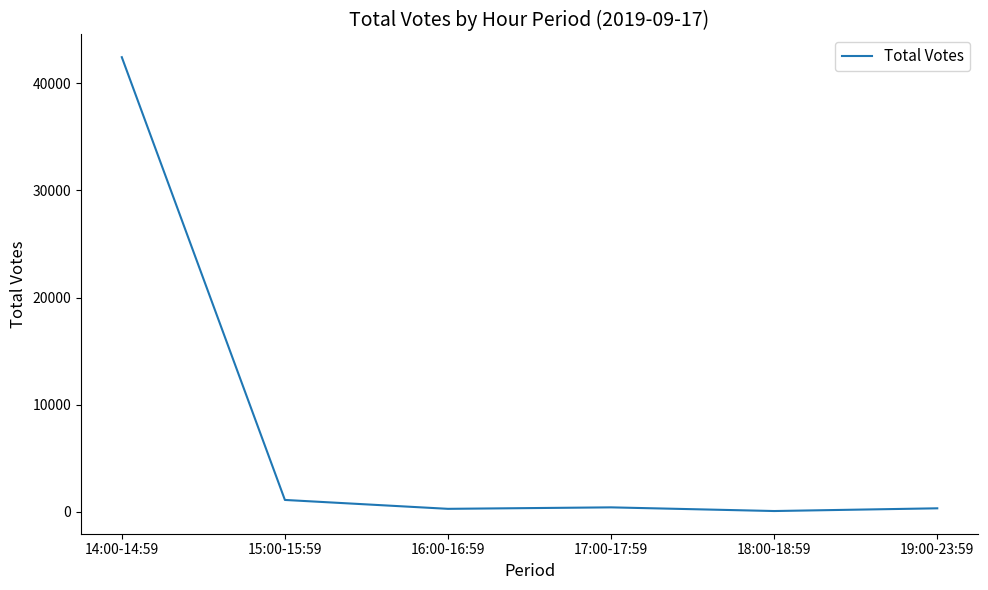

What is the smallest value displayed?

48